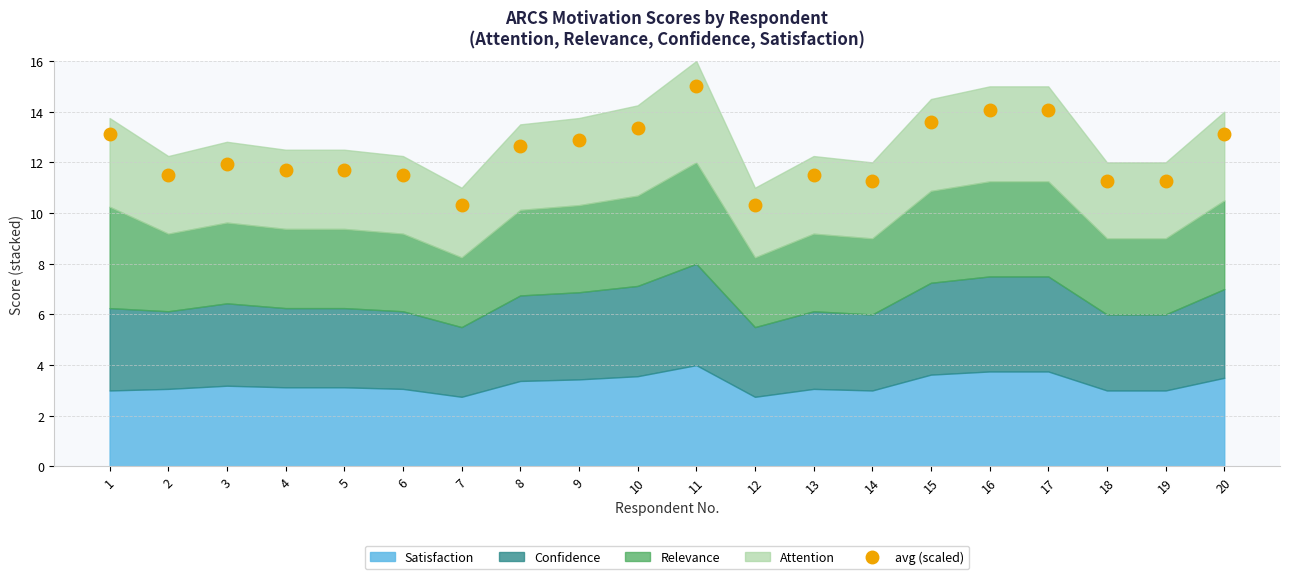

How many values in the avg (scaled) series exceed 11?

18